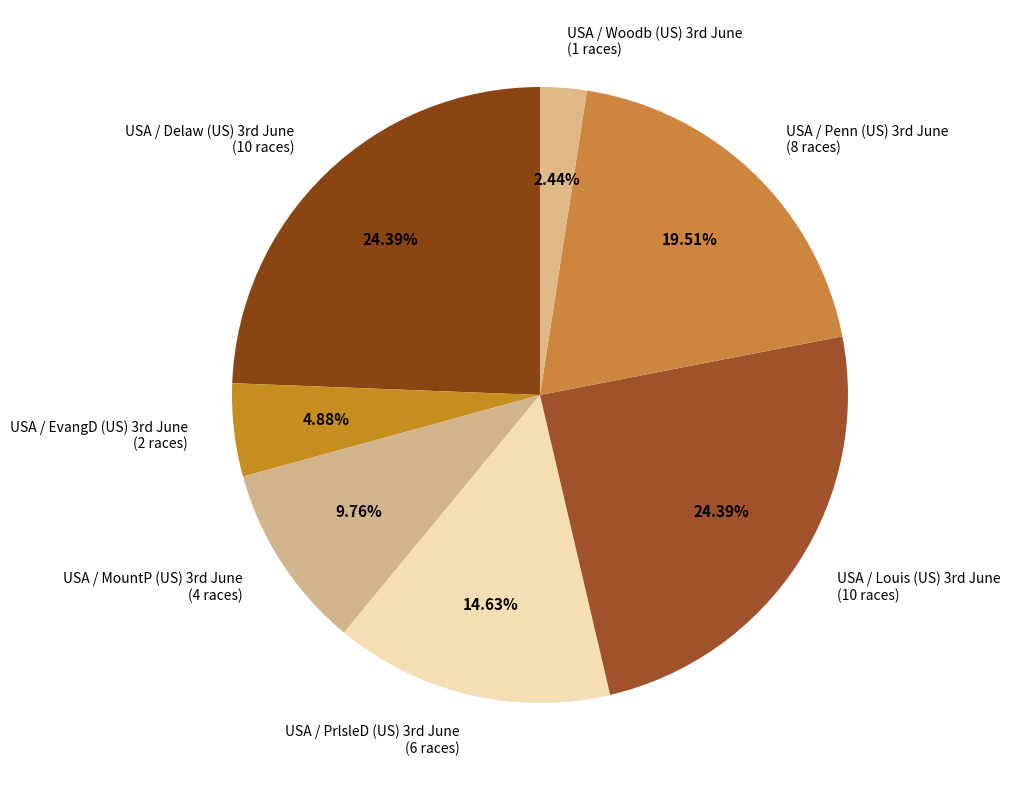

How many slices are in this pie chart?

7